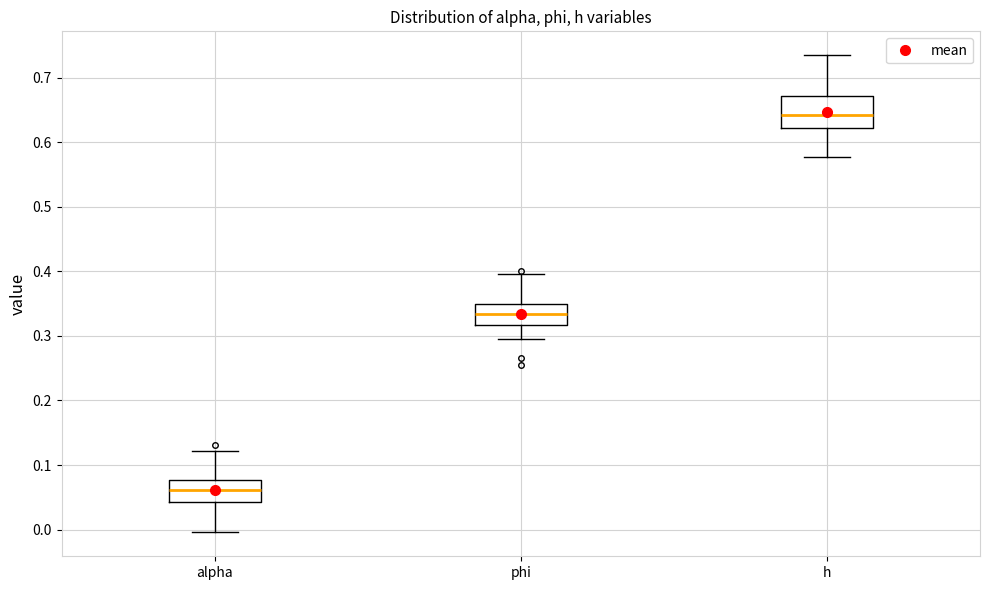

Which box's median line is the lowest?

alpha